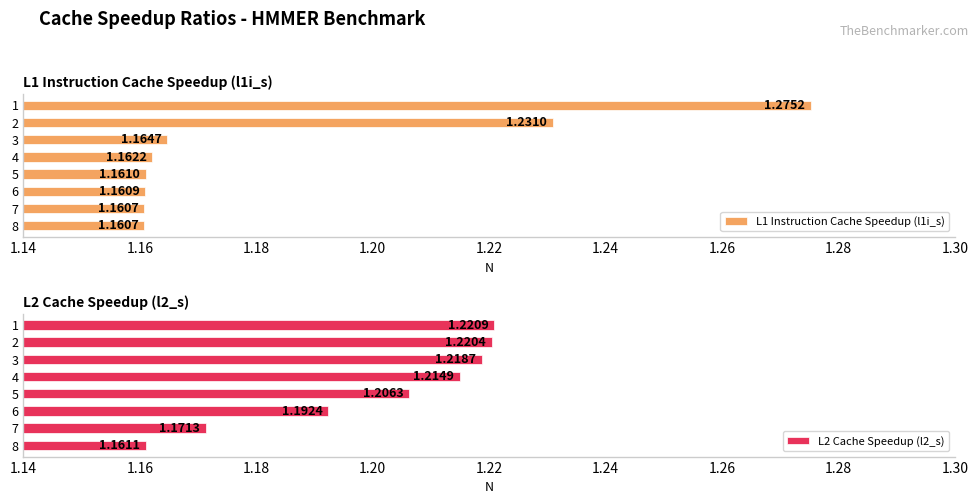

True or false: L1 Instruction Cache Speedup (l1i_s) has a value of 0.7 at 8.

False